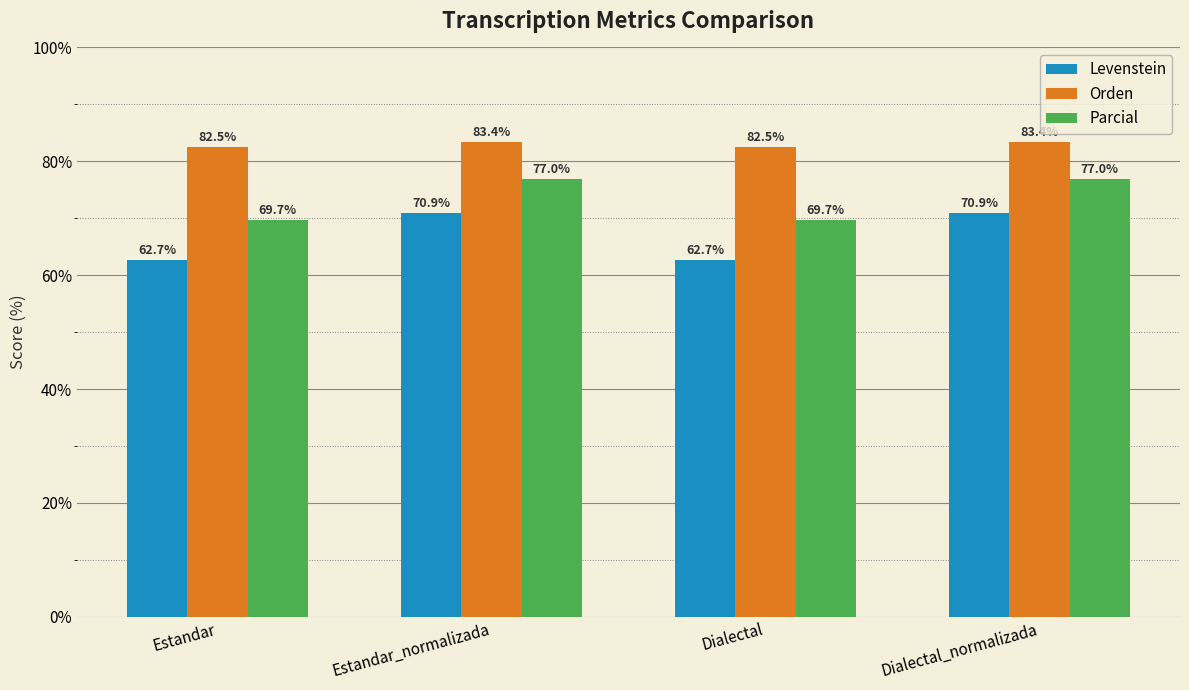

How many data points in Levenstein are less than 70?

2